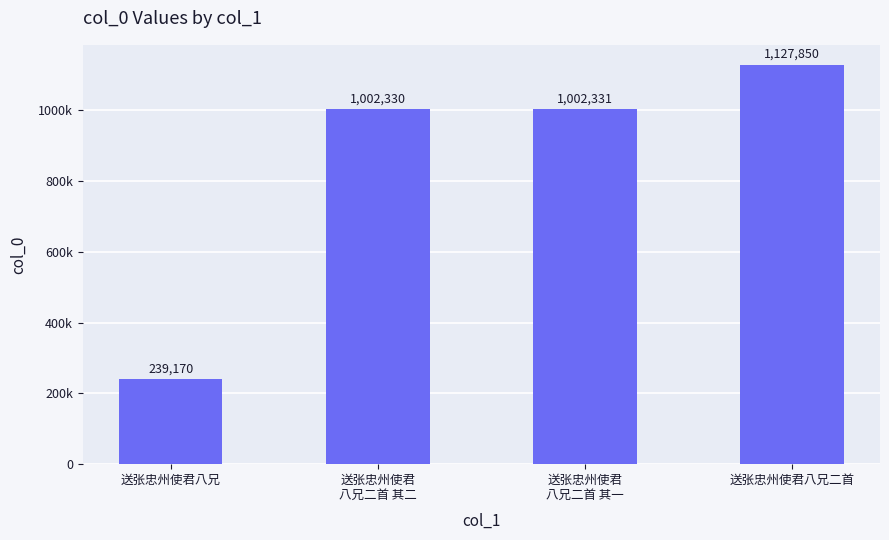

Are the bars horizontal?

No